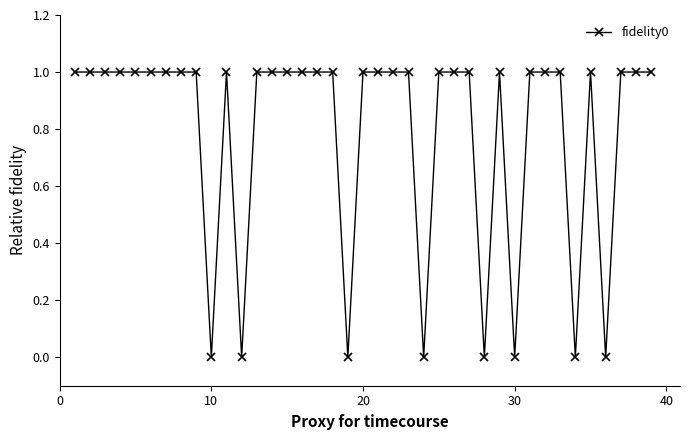

What is the sum of all values?

31